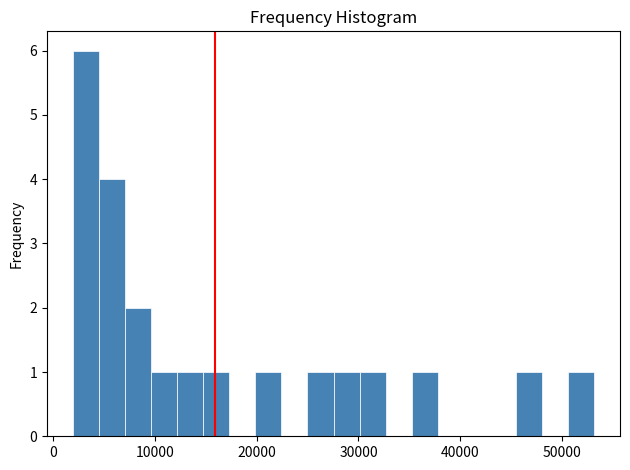

Read against the x-axis, roughly where is the centre of the tallest bar?

3000